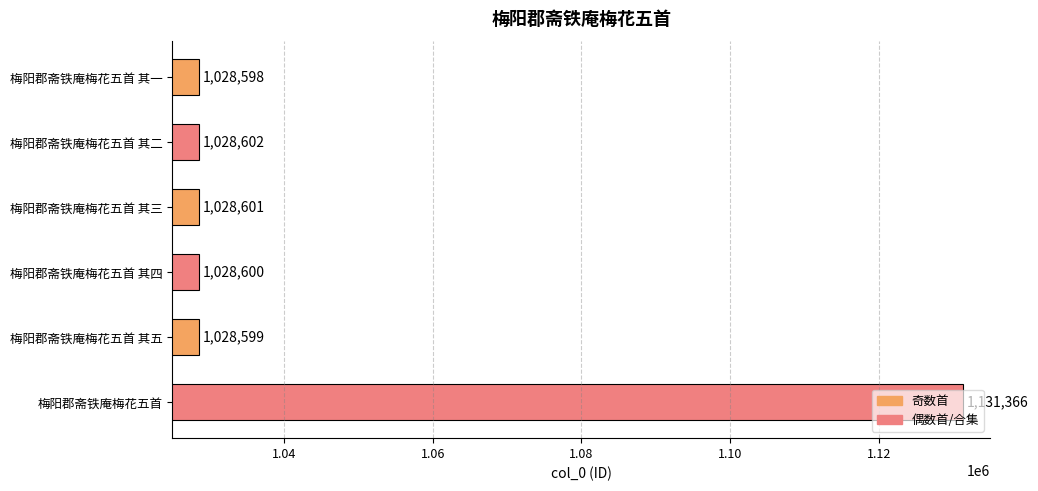

Count the number of data series in this chart.

1